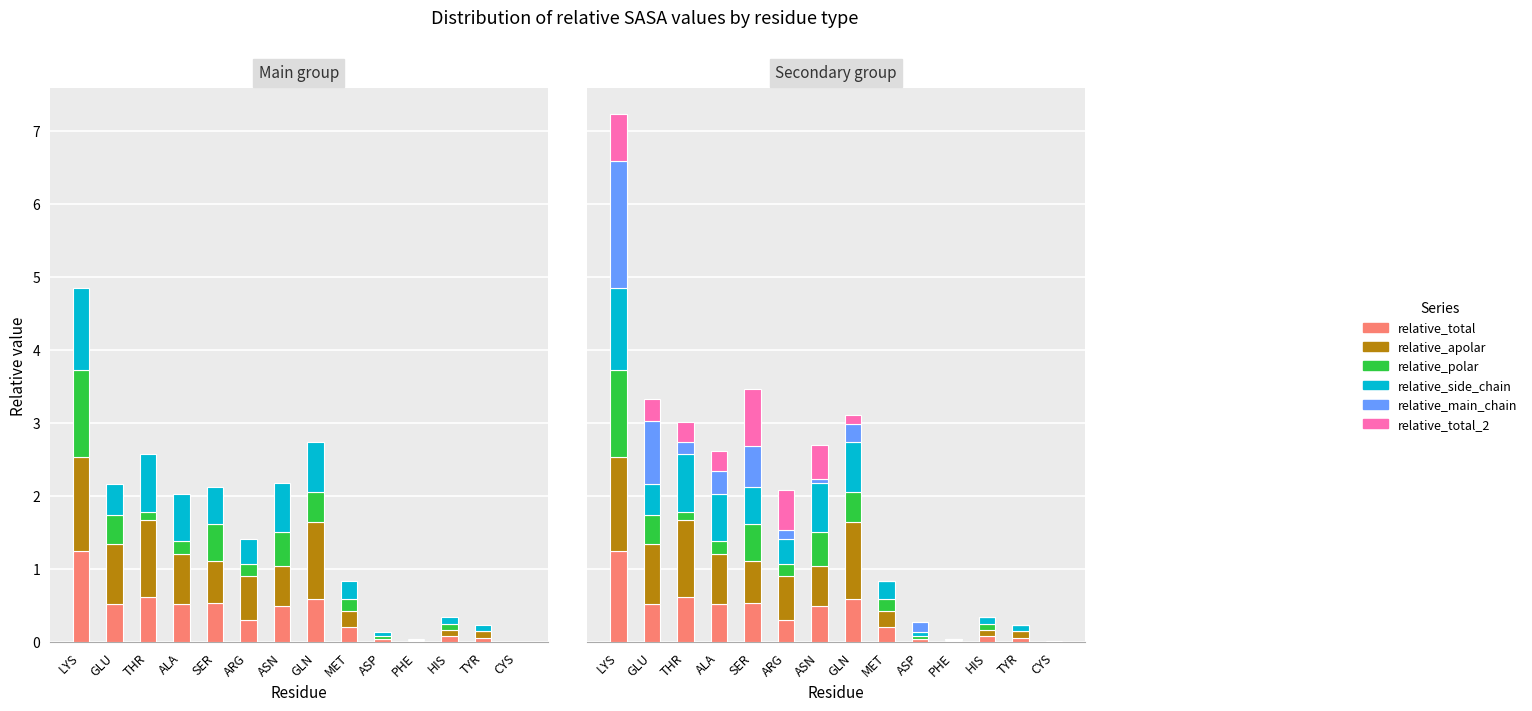

What is the difference between the highest and lowest values at ASN?

0.6